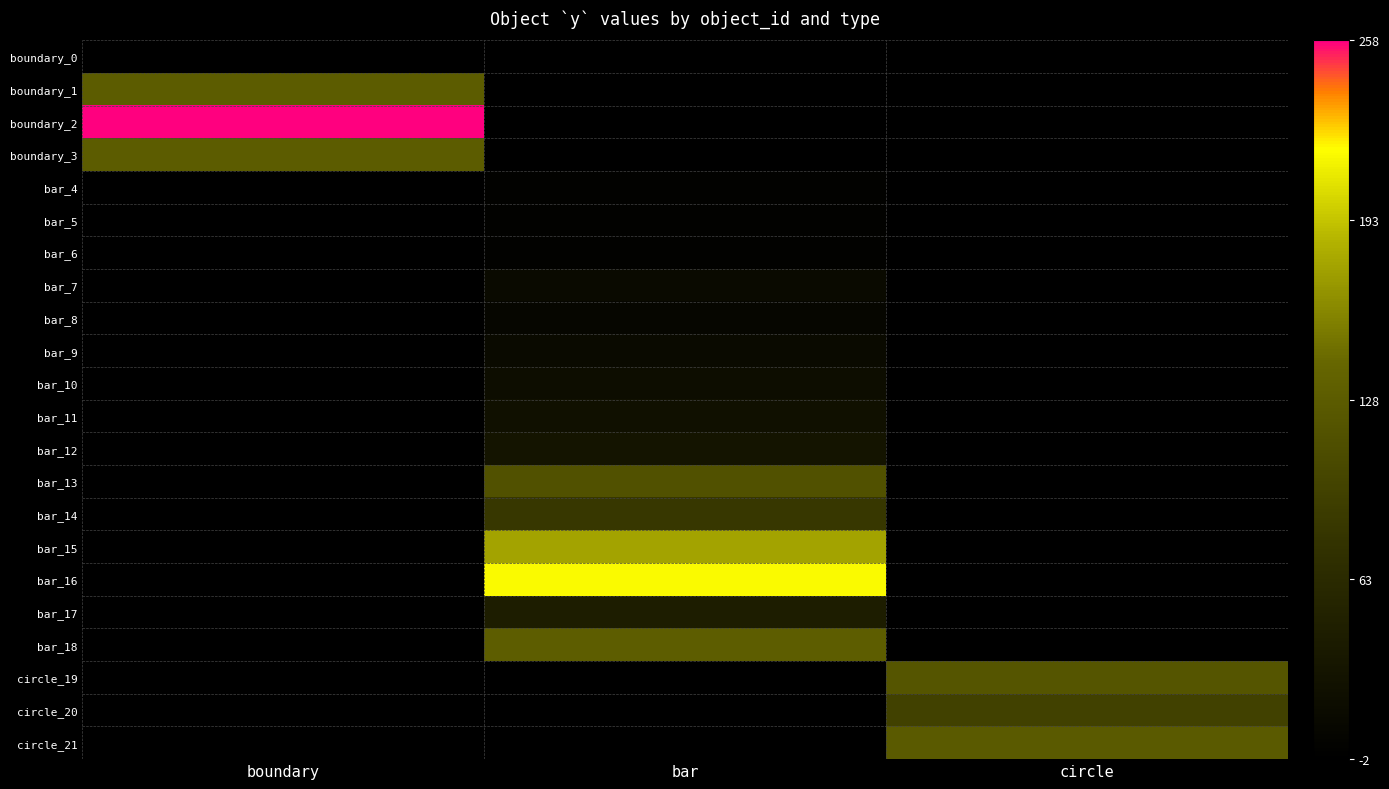

What is the maximum value for boundary_0?

-2.5